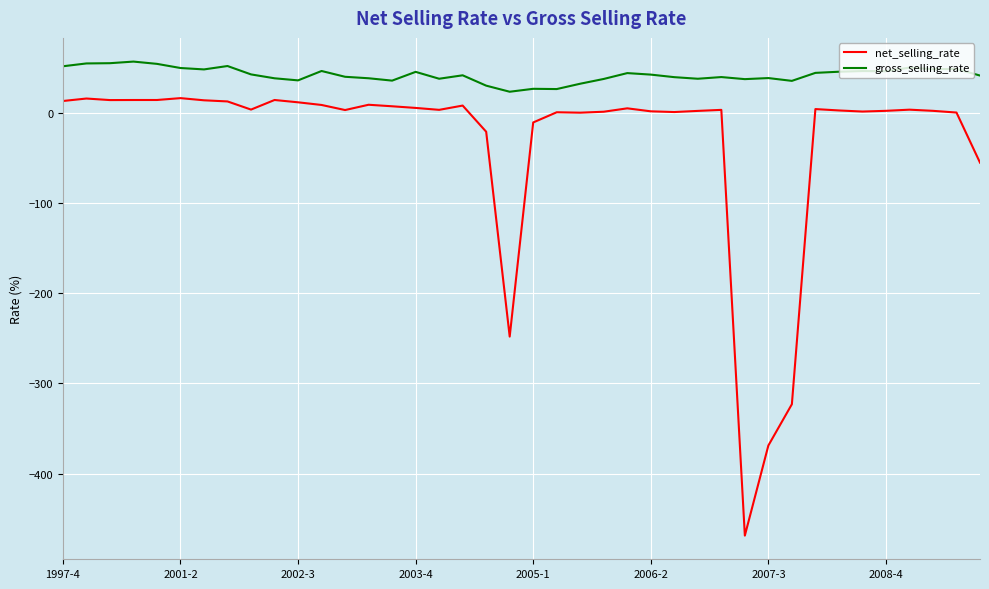

Rank the series by their maximum value, from highest to lowest.

gross_selling_rate, net_selling_rate